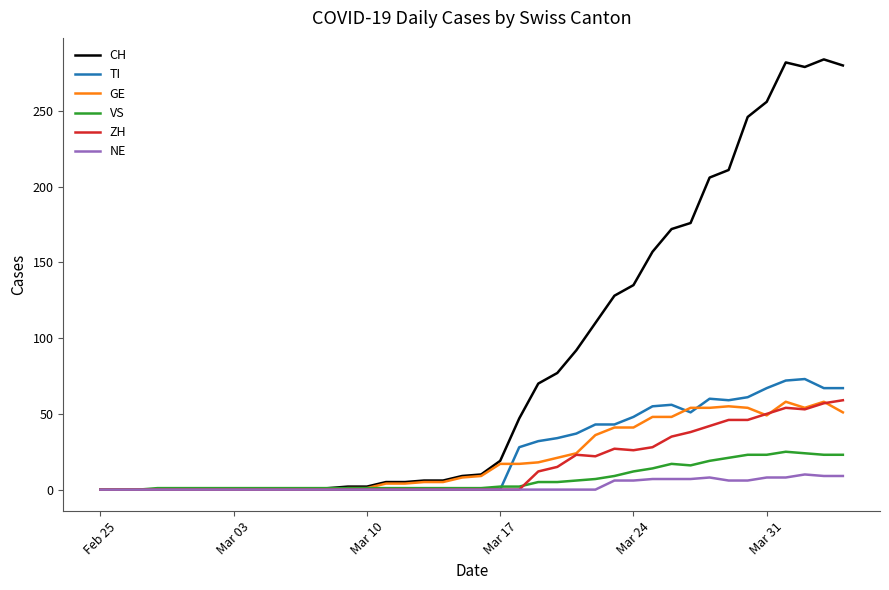

What is the highest value of the VS series?

25